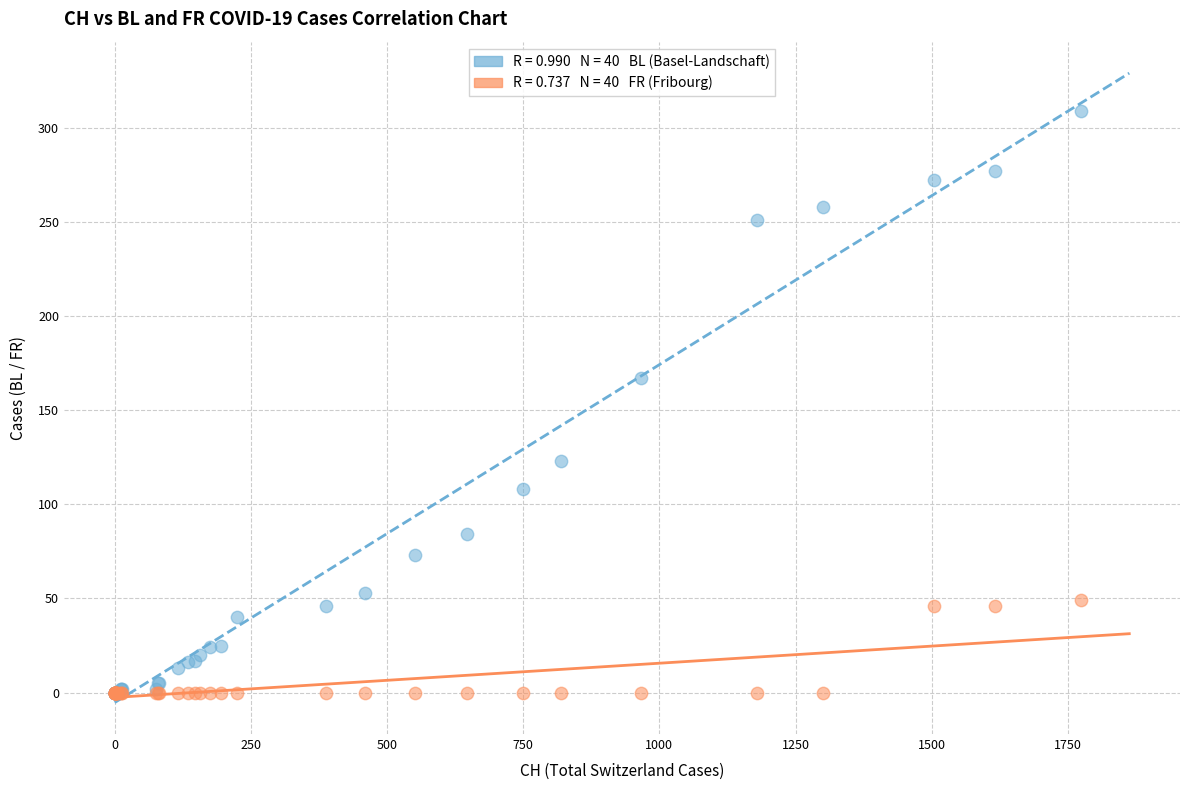

Across all series, what Y value is closest to 154?

167